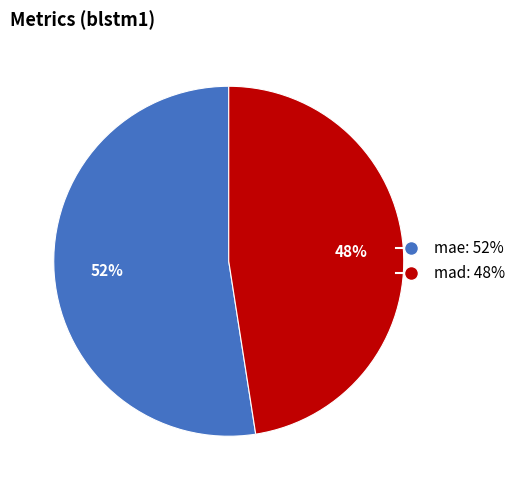

To the nearest percent, what is the average slice percentage?

50%